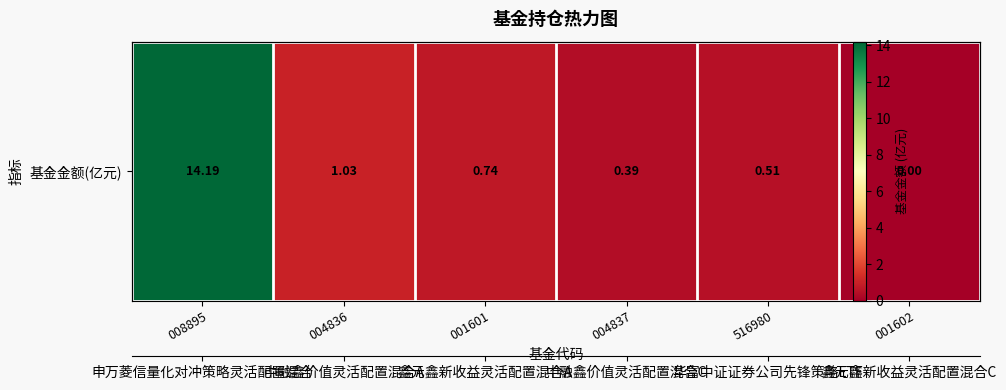

Between 004837 and 001601, which is larger?

001601